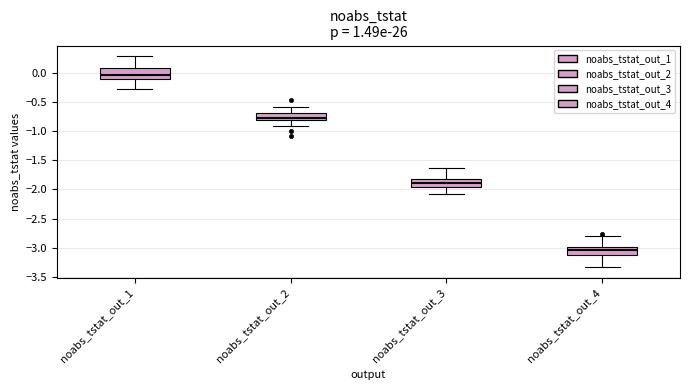

Where does the upper whisker of the box for noabs_tstat_out_4 end on the y-axis? The values are not printed on the chart, so give them approximately, as read against the axis.

-2.80